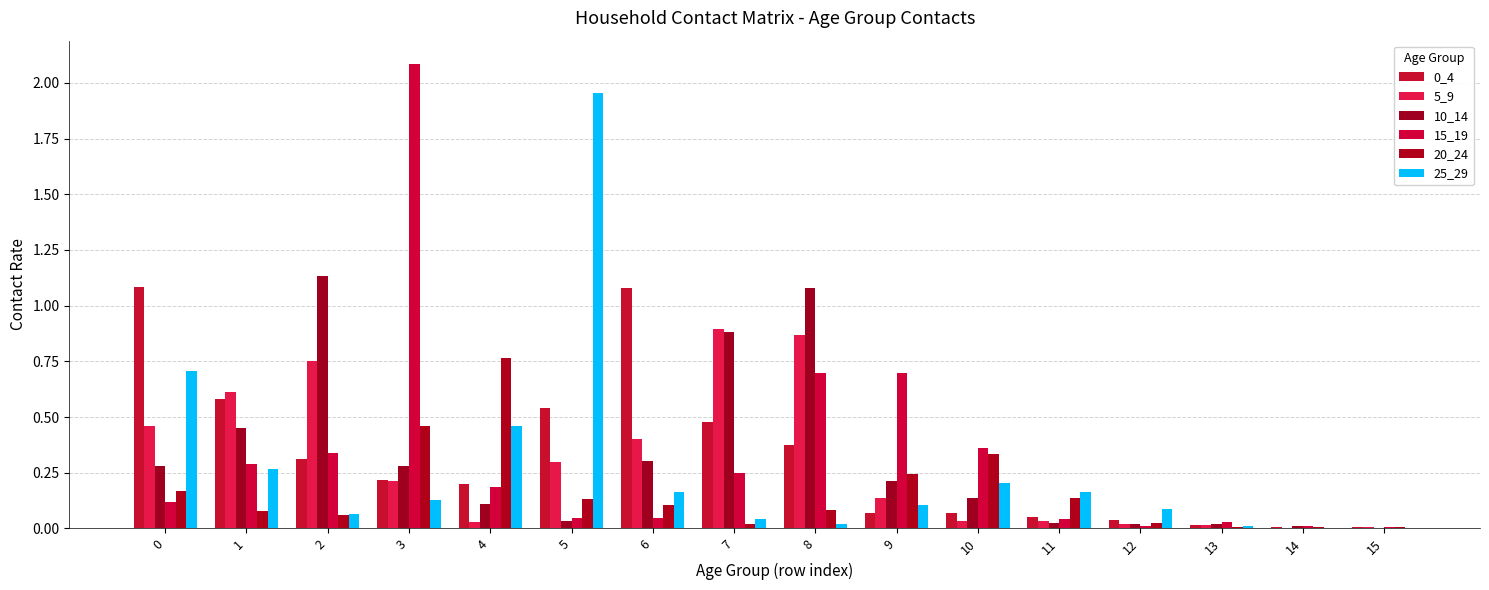

The 5_9 series shows 0.2 at 3. True or false?

True